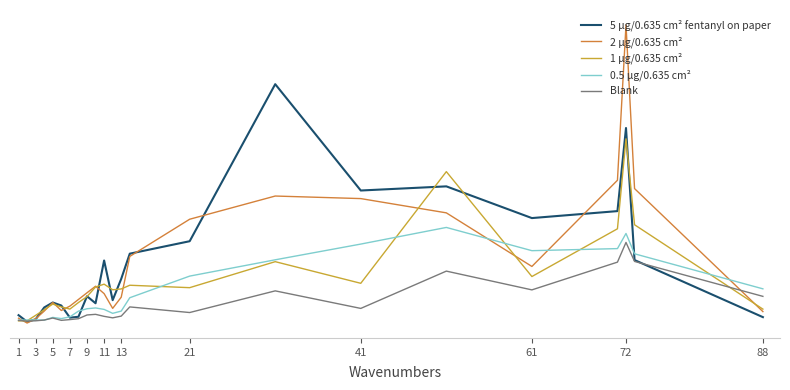

Does the chart display data point markers on the line(s)?

No